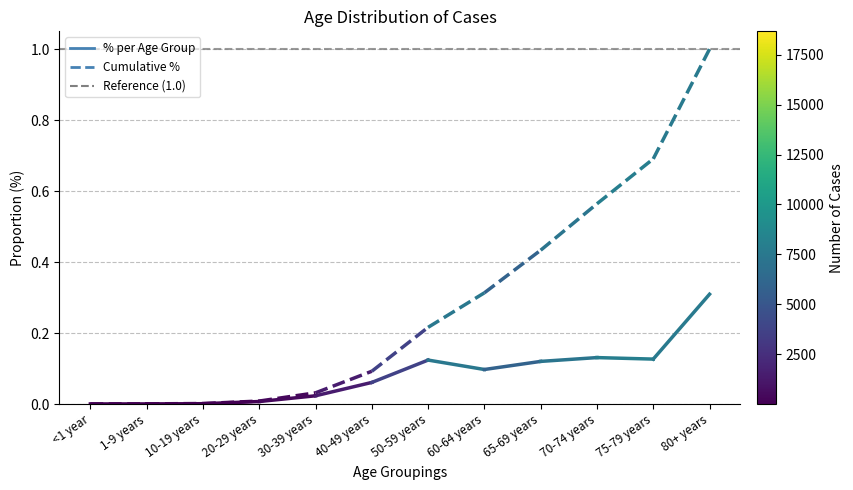

Rank the categories by <1 year value from lowest to highest.

<1 year, 1-9 years